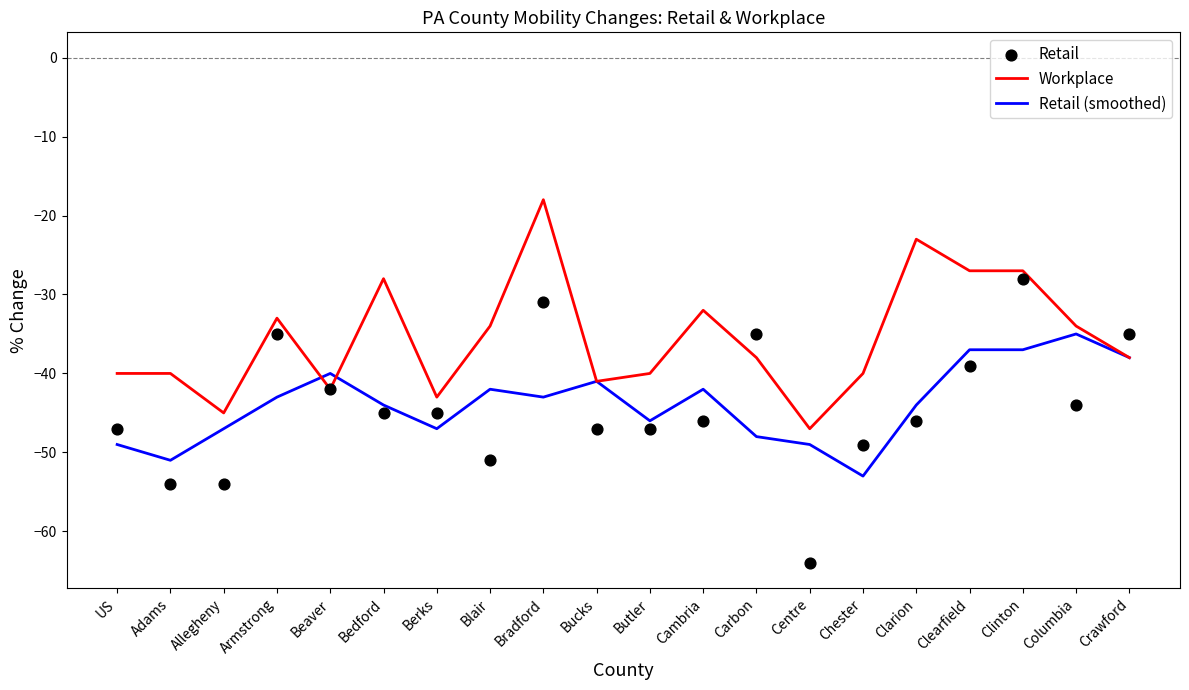

At which category is the sum across all series the highest?

Bradford